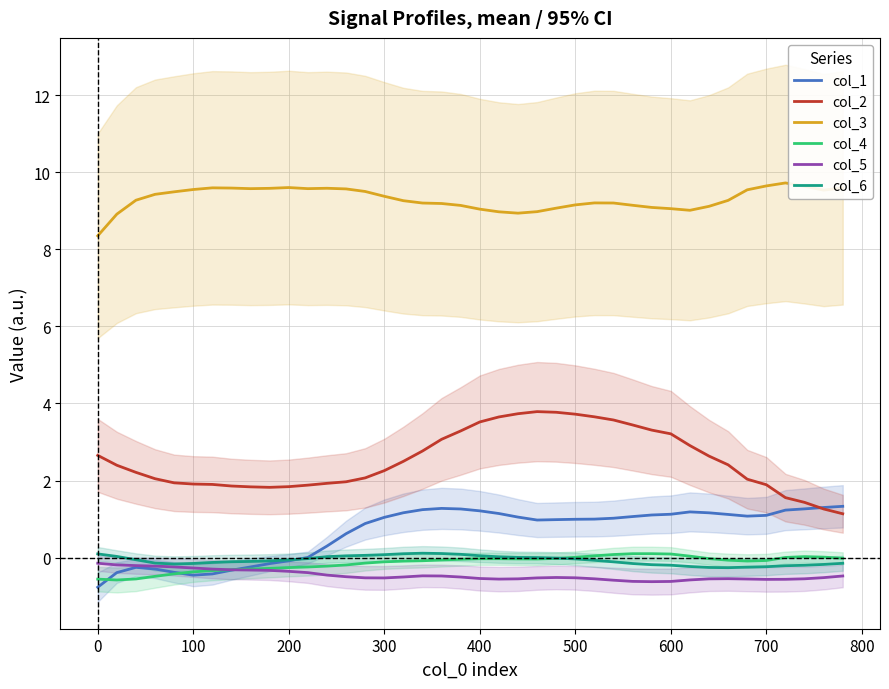

True or false: col_3 and col_1 cross at least once.

False